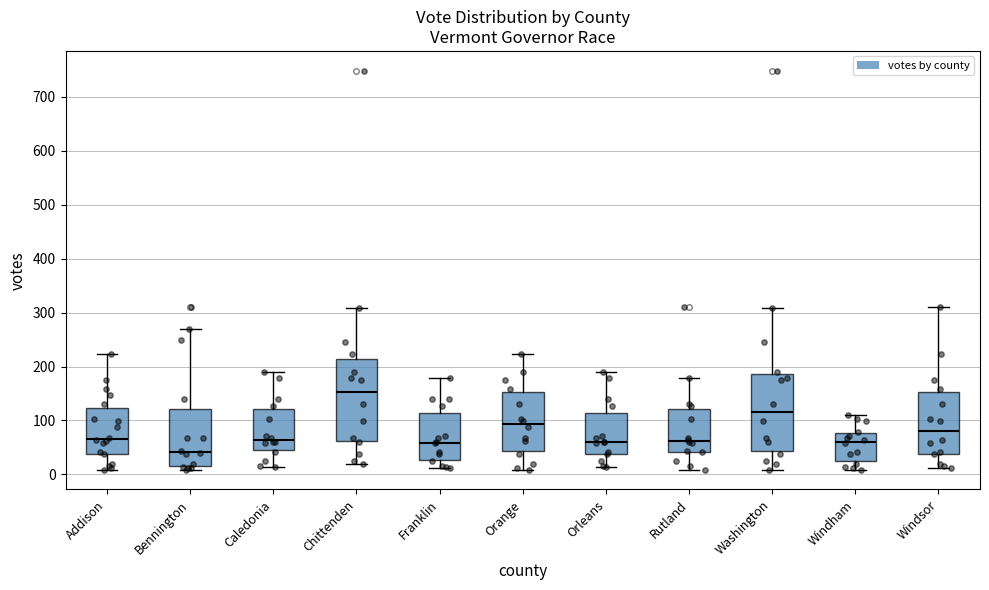

Reading left to right, transcribe this box plot: for each box, give where its median line is, the range the box spans, and where its two whiskers end, as read against the y-axis. The values are not printed on the chart, so give them approximately, as read against the axis.

Addison: median 70, box 40 to 120, whiskers 10 to 220
Bennington: median 40, box 10 to 120, whiskers 10 (just below the box's lower edge) to 270
Caledonia: median 60, box 50 to 120, whiskers 10 to 190
Chittenden: median 150, box 60 to 210, whiskers 20 to 310
Franklin: median 60, box 30 to 110, whiskers 10 to 180
Orange: median 90, box 40 to 150, whiskers 10 to 220
Orleans: median 60, box 40 to 110, whiskers 10 to 190
Rutland: median 60, box 40 to 120, whiskers 10 to 180
Washington: median 120, box 40 to 190, whiskers 10 to 310
Windham: median 60, box 20 to 80, whiskers 10 to 110
Windsor: median 80, box 40 to 150, whiskers 10 to 310